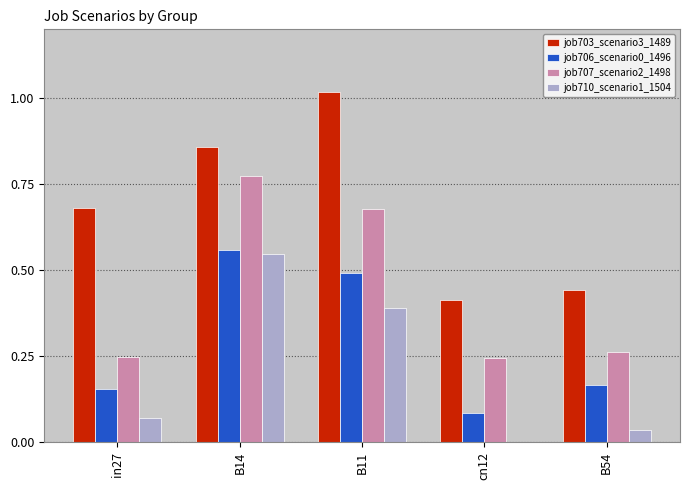

True or false: job706_scenario0_1496 has a value of 0.3 at B11.

False